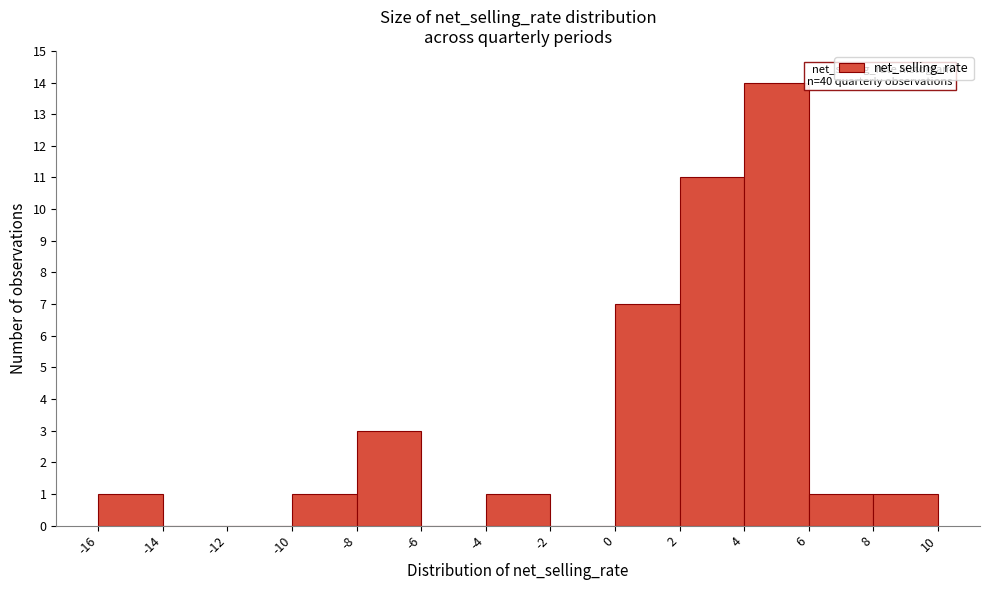

Over which range of the x-axis is the bar tallest?

4 to 6